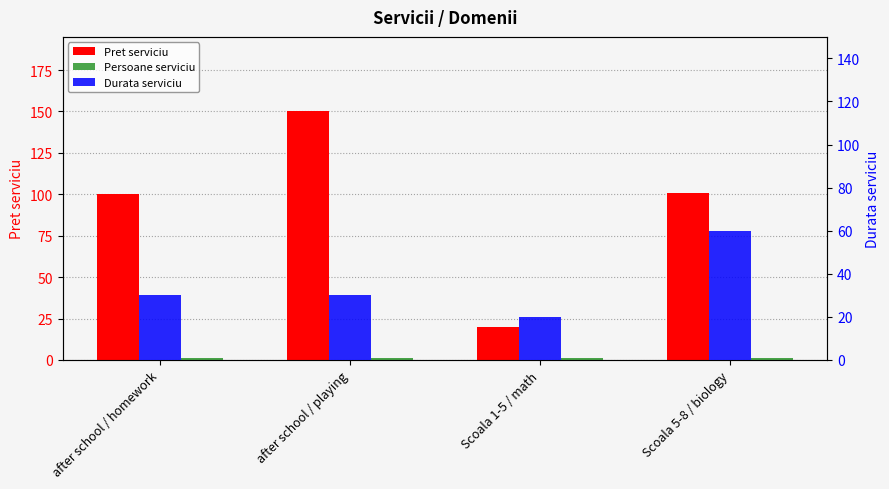

True or false: Pret serviciu has a value of 100.7 at Scoala 5-8 / biology.

True